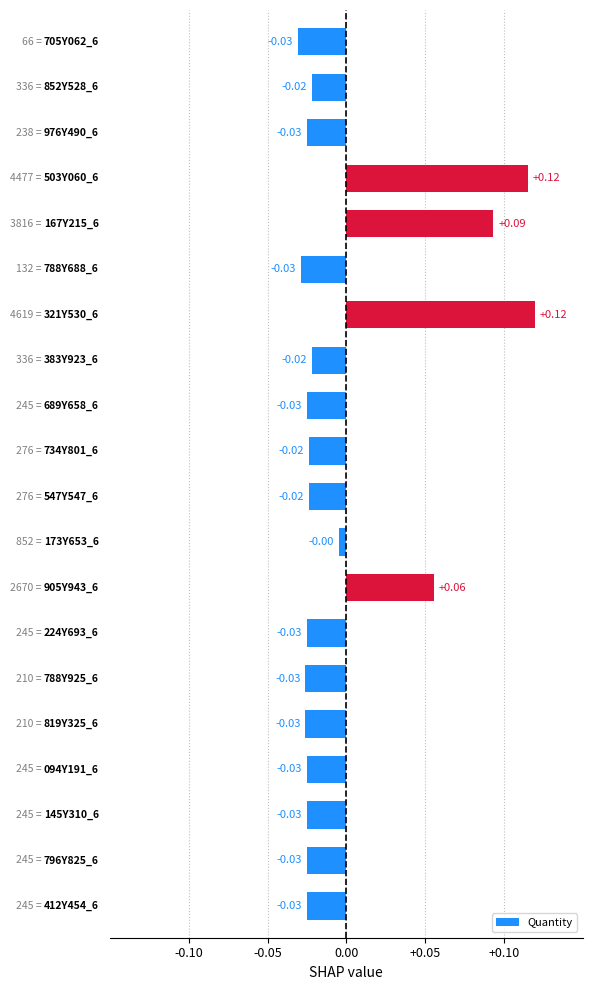

How many bars are there in total?

20